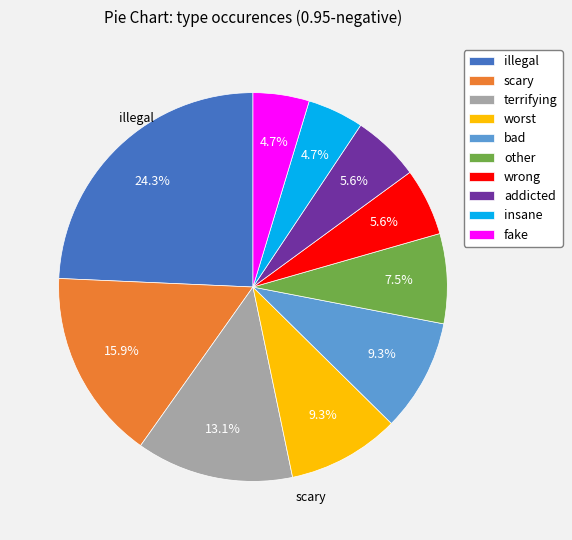

Count the number of slices in the pie.

10